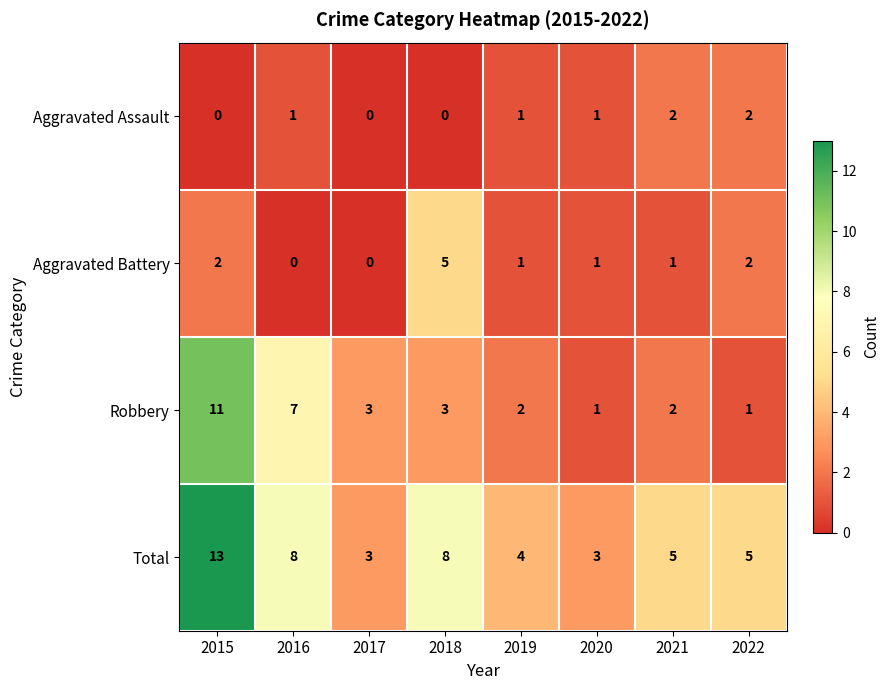

Rank the series by their maximum value, from lowest to highest.

Aggravated Assault, Aggravated Battery, Robbery, Total